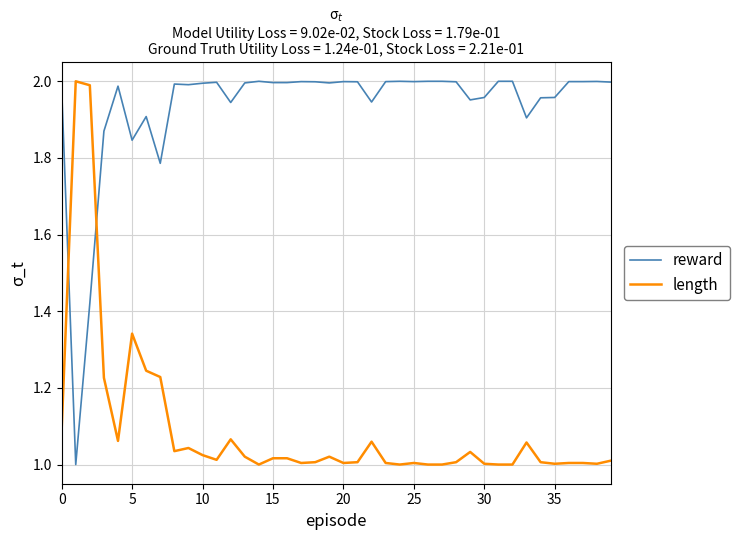

True or false: reward and length intersect in this chart.

True